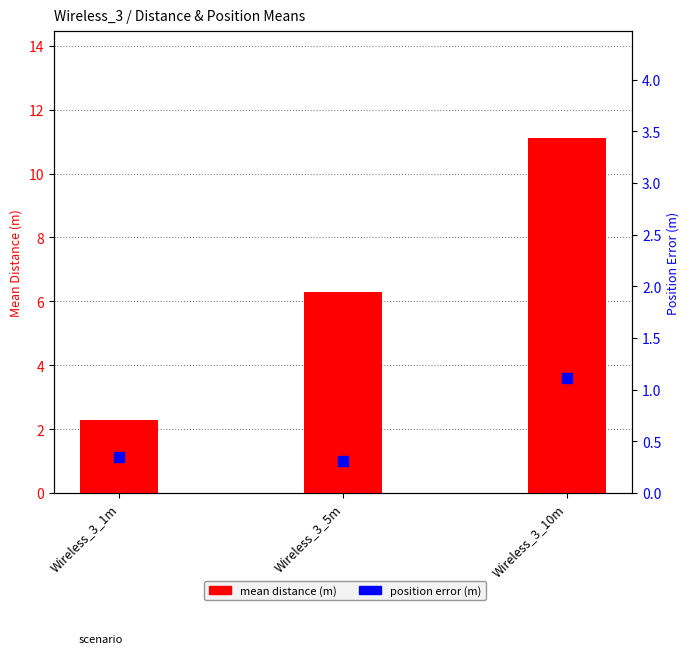

At which category is the sum across all series the highest?

Wireless_3_10m